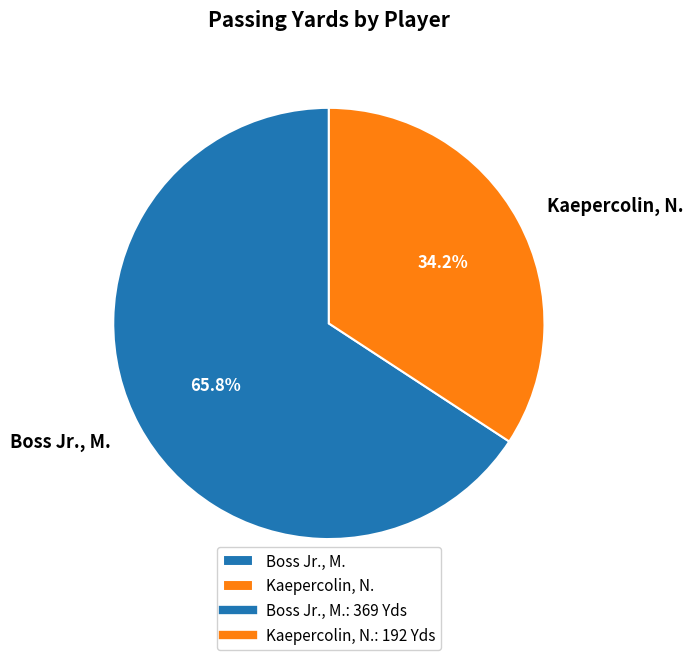

To the nearest percent, what is the average slice percentage?

50%